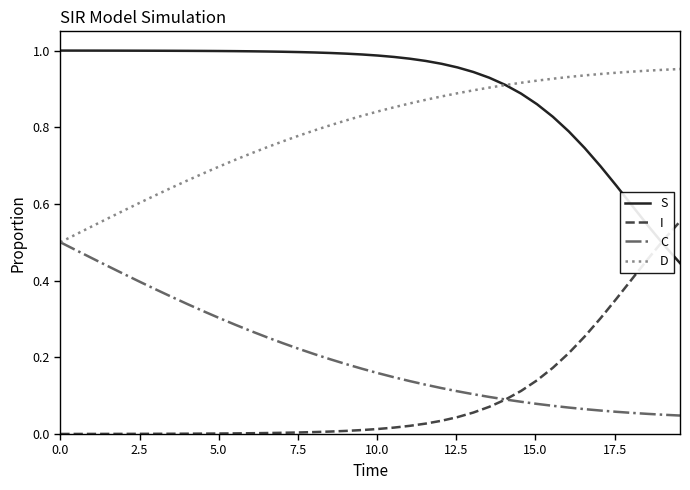

Which series has the largest total across all categories?

S